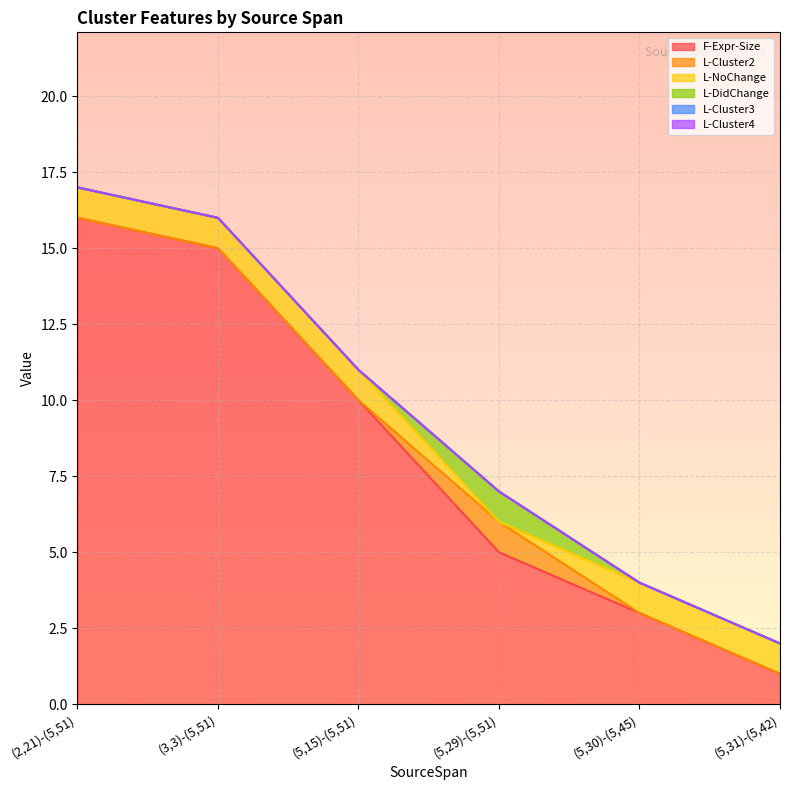

Reading left to right, list all the values displayed in this chart.

F-Expr-Size: (2,21)-(5,51)=16	(3,3)-(5,51)=15	(5,15)-(5,51)=10	(5,29)-(5,51)=5	(5,30)-(5,45)=3	(5,31)-(5,42)=1
L-Cluster2: (2,21)-(5,51)=0	(3,3)-(5,51)=0	(5,15)-(5,51)=0	(5,29)-(5,51)=1	(5,30)-(5,45)=0	(5,31)-(5,42)=0
L-NoChange: (2,21)-(5,51)=1	(3,3)-(5,51)=1	(5,15)-(5,51)=1	(5,29)-(5,51)=0	(5,30)-(5,45)=1	(5,31)-(5,42)=1
L-DidChange: (2,21)-(5,51)=0	(3,3)-(5,51)=0	(5,15)-(5,51)=0	(5,29)-(5,51)=1	(5,30)-(5,45)=0	(5,31)-(5,42)=0
L-Cluster3: (2,21)-(5,51)=0	(3,3)-(5,51)=0	(5,15)-(5,51)=0	(5,29)-(5,51)=0	(5,30)-(5,45)=0	(5,31)-(5,42)=0
L-Cluster4: (2,21)-(5,51)=0	(3,3)-(5,51)=0	(5,15)-(5,51)=0	(5,29)-(5,51)=0	(5,30)-(5,45)=0	(5,31)-(5,42)=0